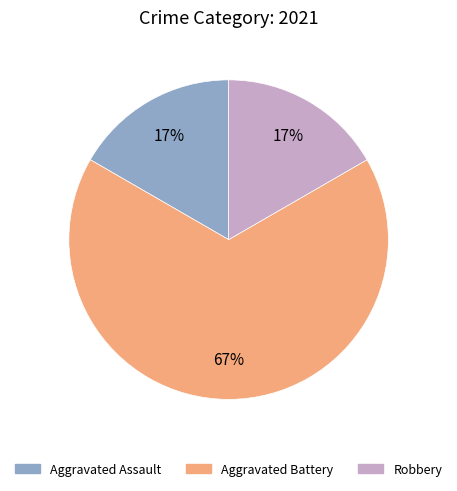

How many segments does this pie chart have?

3